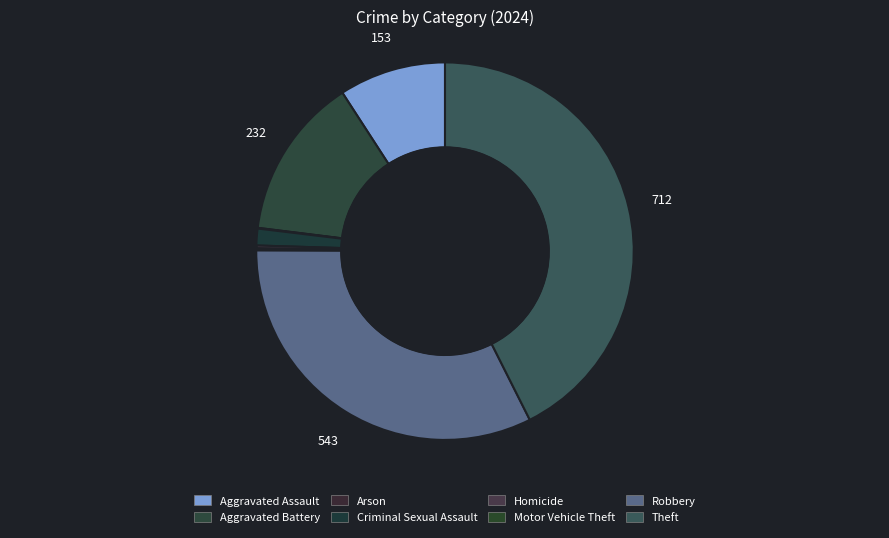

Is it true that Homicide is 0% of the pie?

True